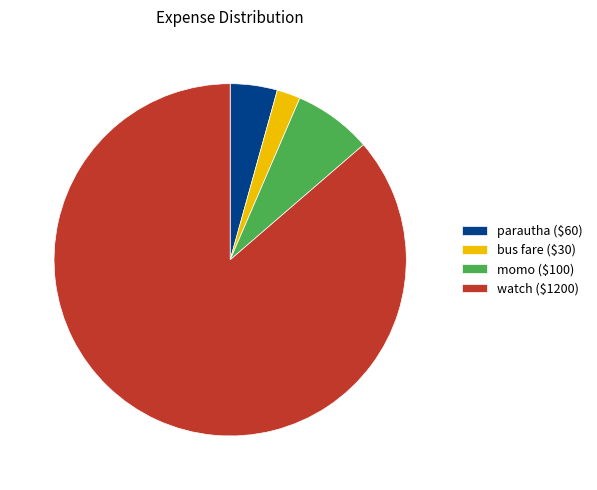

Which has a higher value, watch or bus fare?

watch